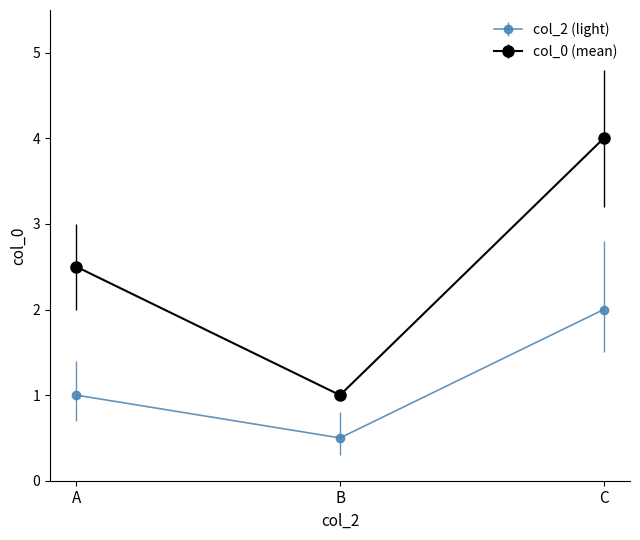

Which series has the largest total across all categories?

col_0 (mean)